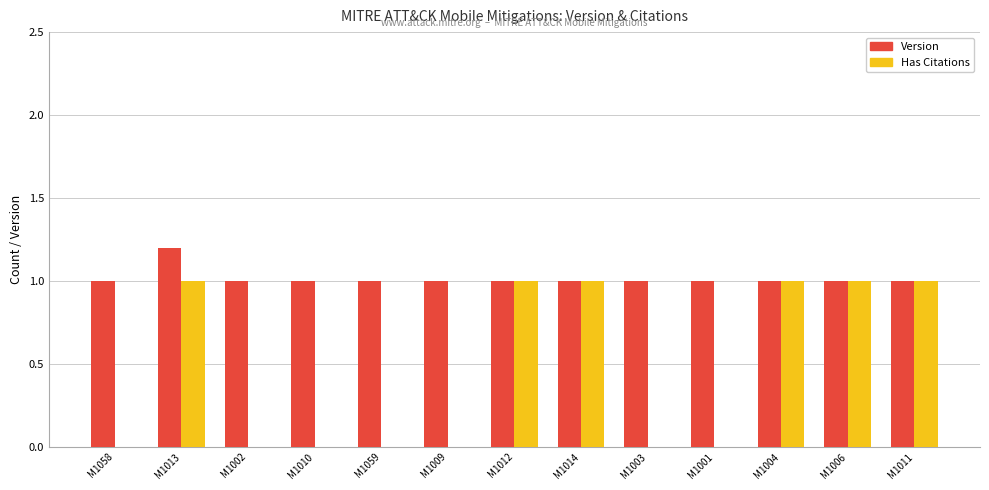

What are all the series names shown in the legend?

Version, Has Citations